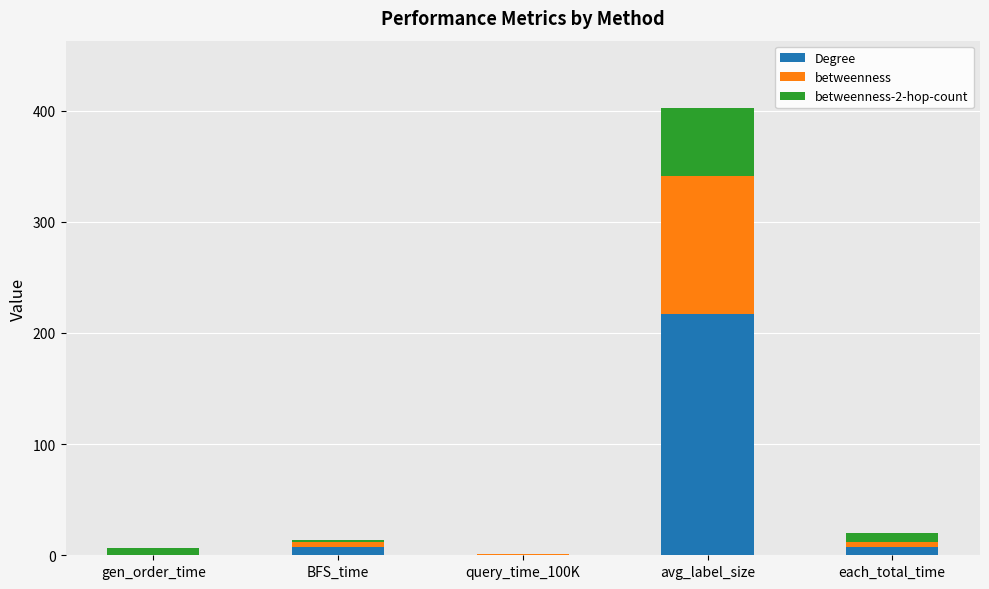

What is the maximum value for Degree?

216.6